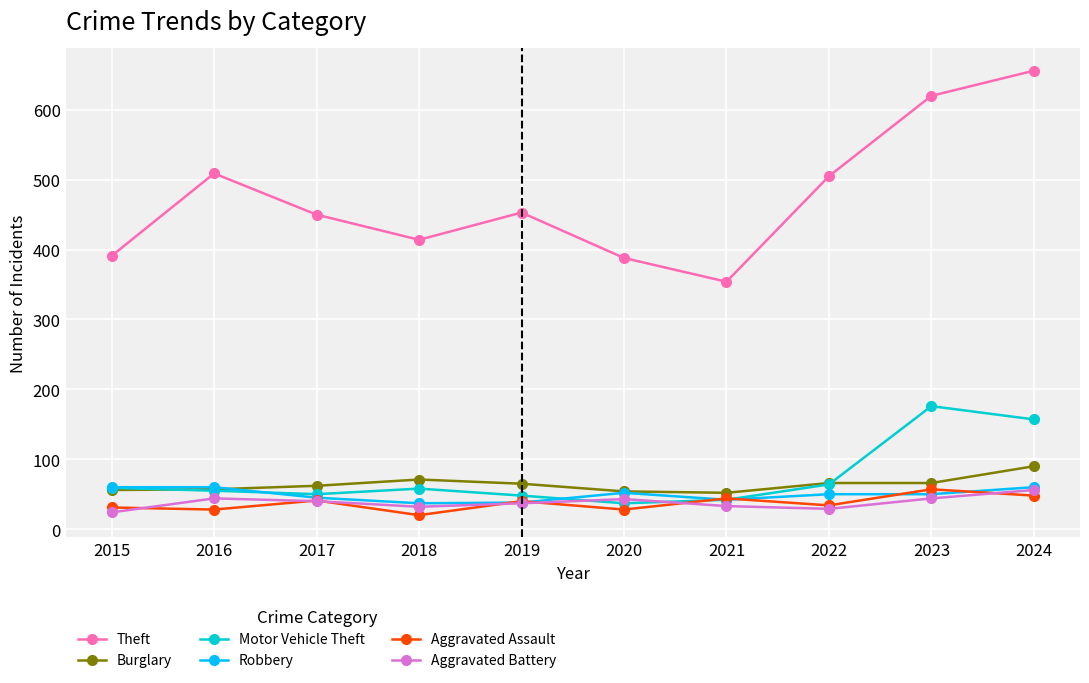

What are all the series names shown in the legend?

Theft, Burglary, Motor Vehicle Theft, Robbery, Aggravated Assault, Aggravated Battery